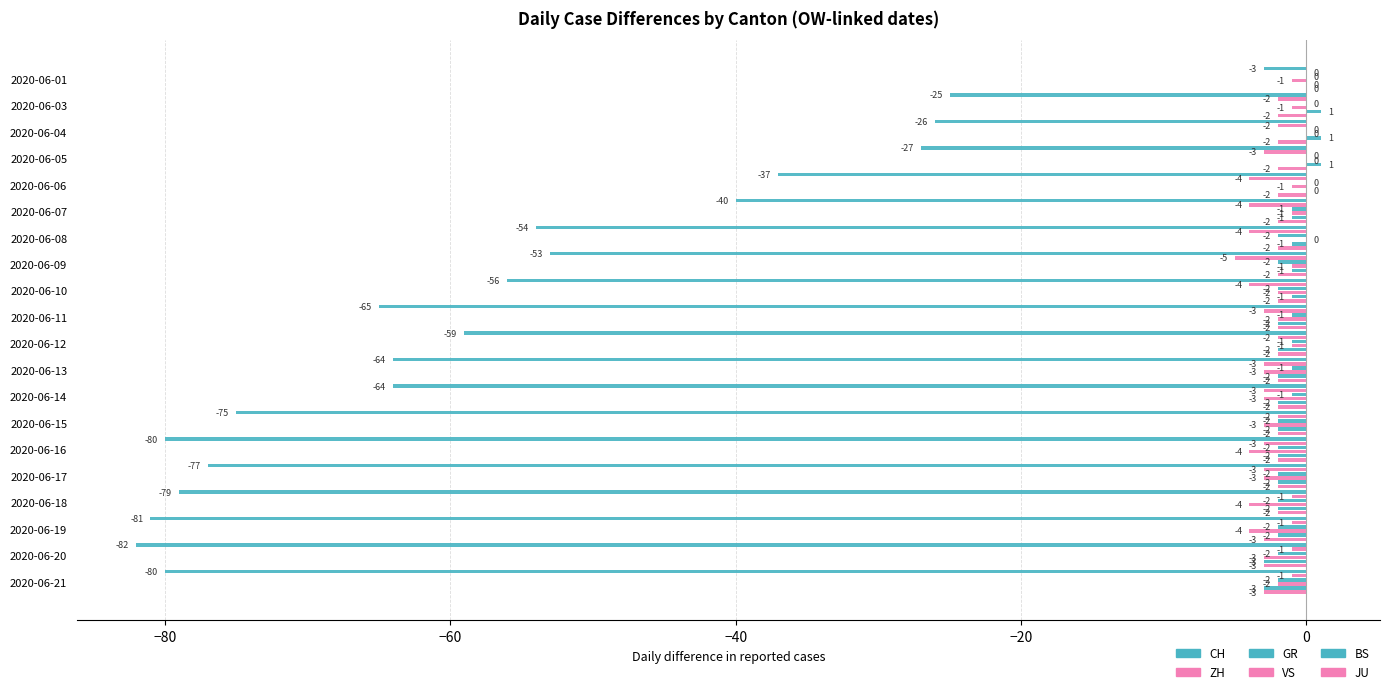

What is the average value of the GR series?

-1